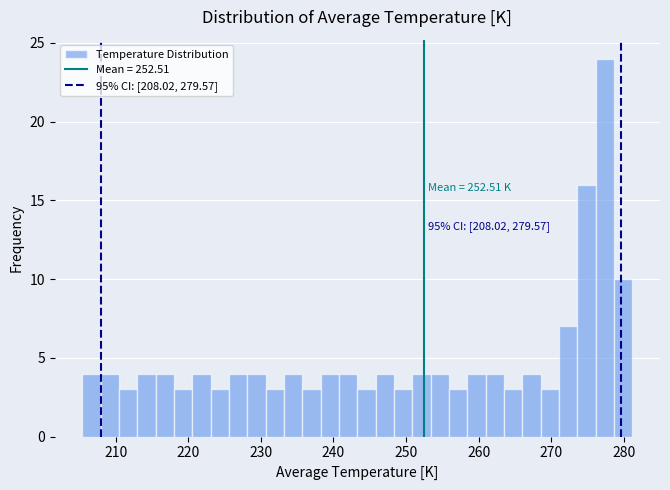

Around what value on the x-axis is the tallest bar? Give the approximate position of its centre, as read against the axis.

277